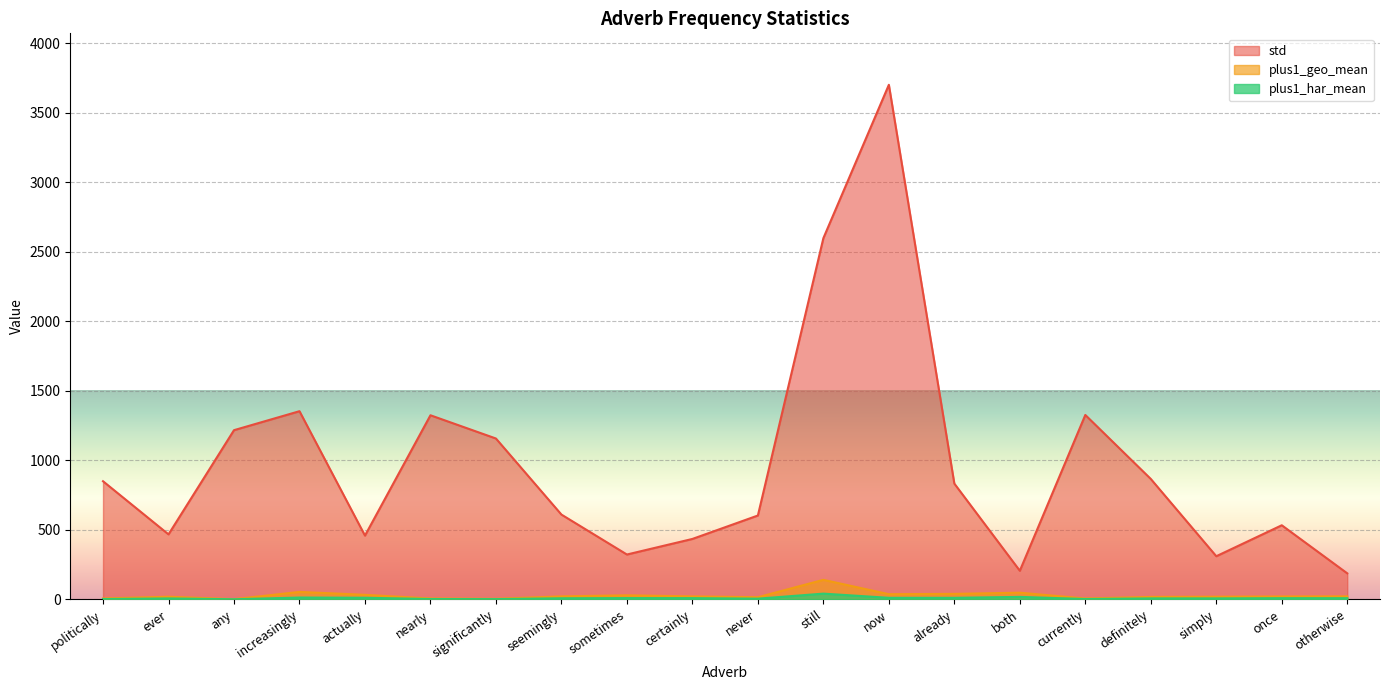

What are all the series names shown in the legend?

std, plus1_geo_mean, plus1_har_mean